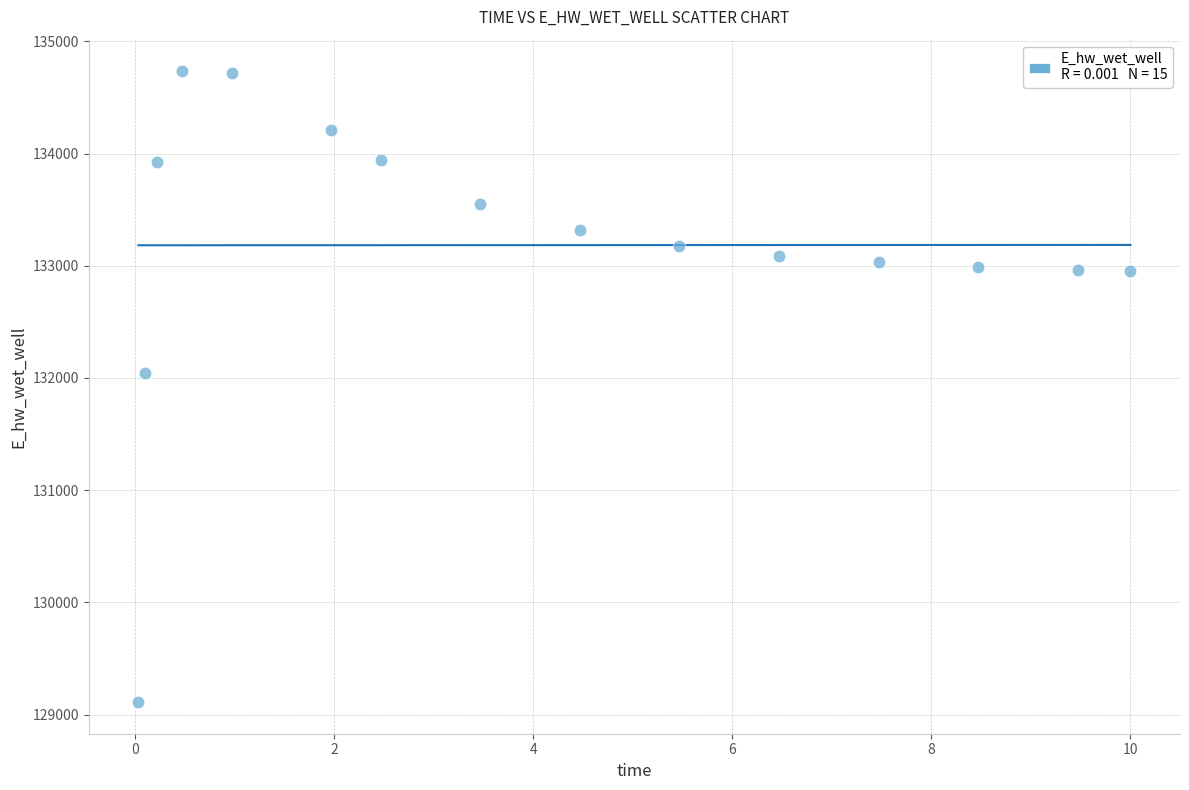

What Y value in the scatter plot is closest to 131922?

132044.8